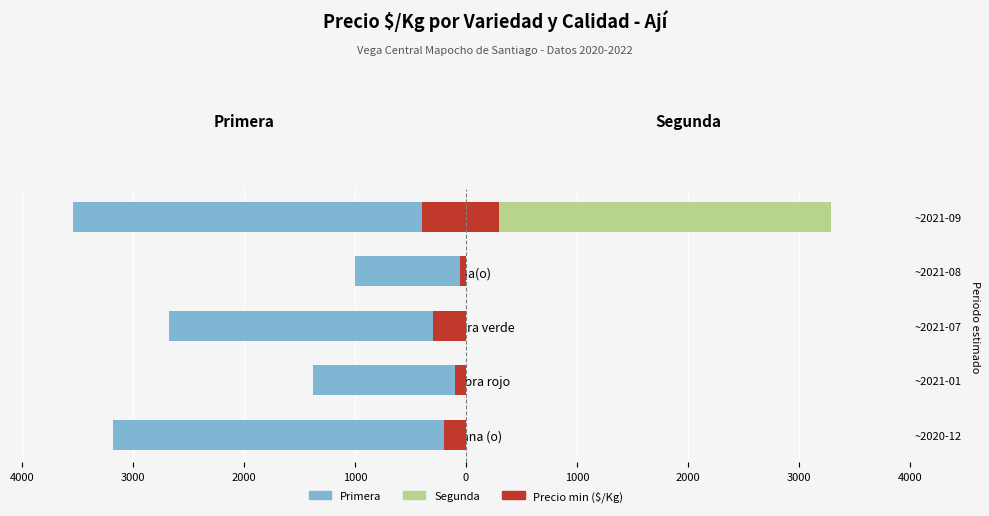

Which series changed the most between 2000 and 1000?

Primera